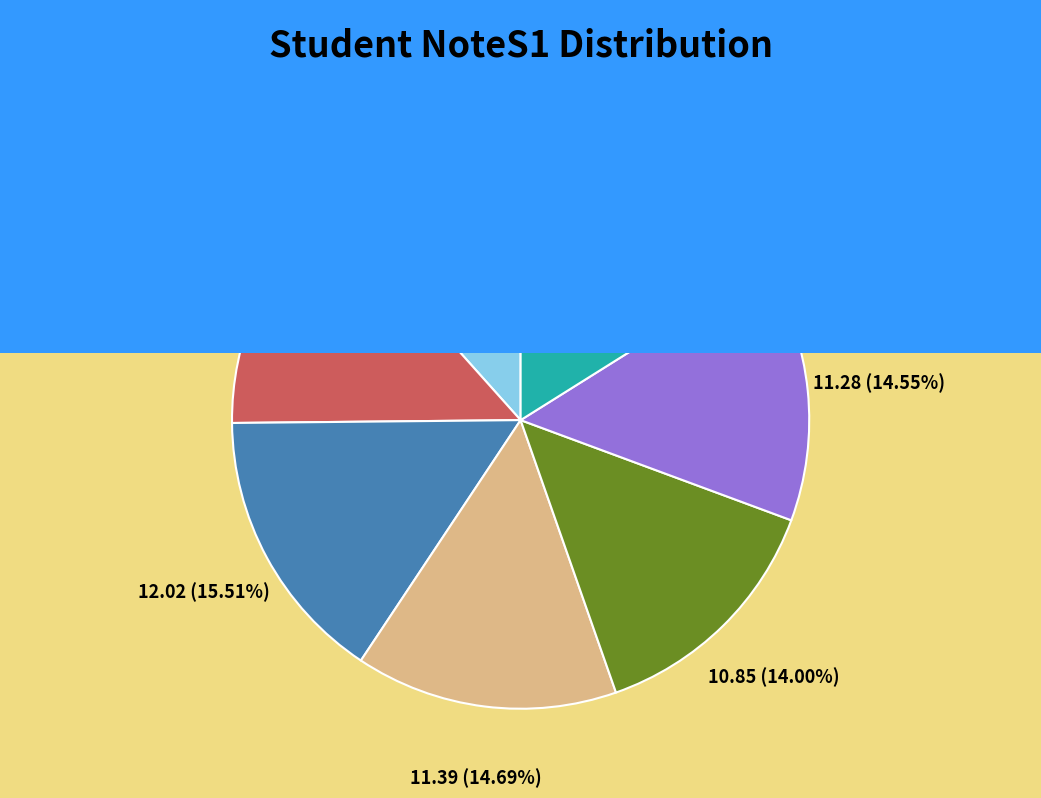

To the nearest percent, what portion does LAGRINI represent?

14%